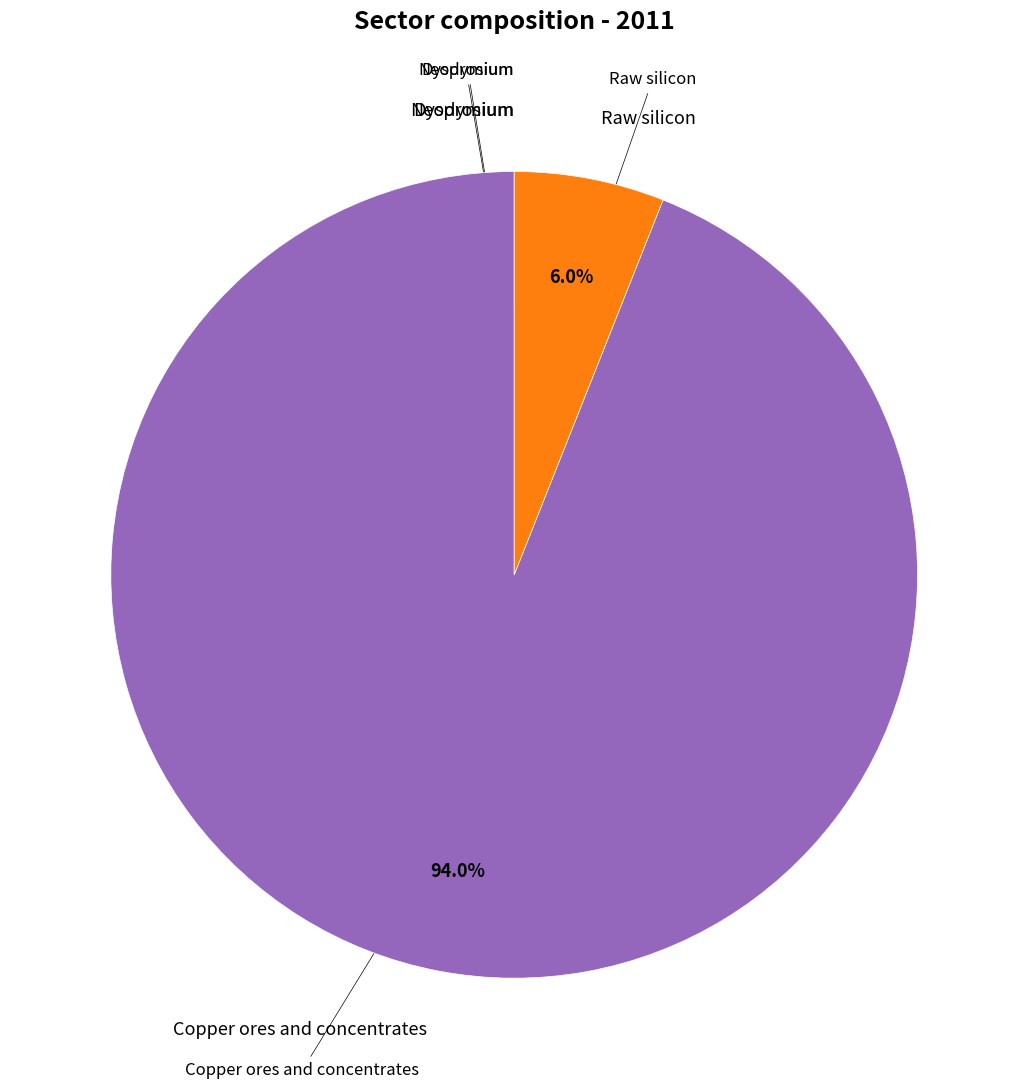

What percentage is NOT represented by Copper ores and concentrates?

6.0%